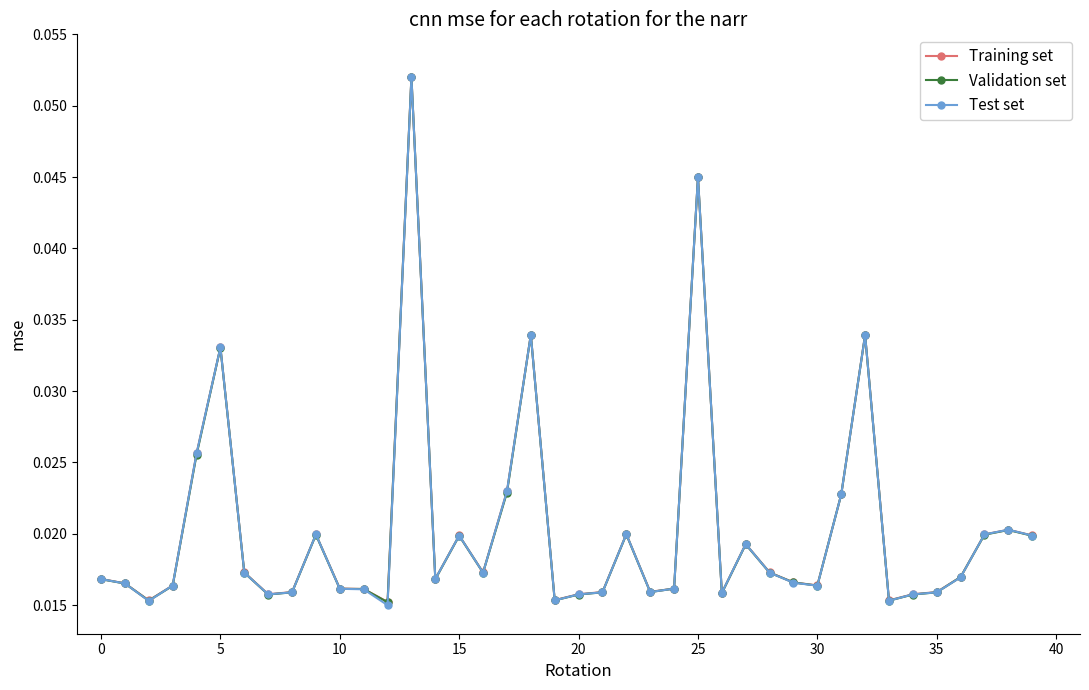

True or false: Training set has more than 0 interior local peaks.

True